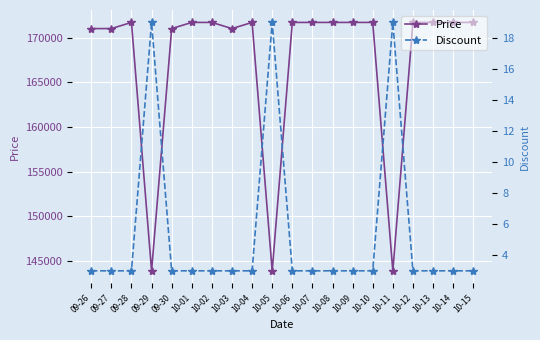

In Price, how many points are lower than both neighbors (excluding endpoints)?

4